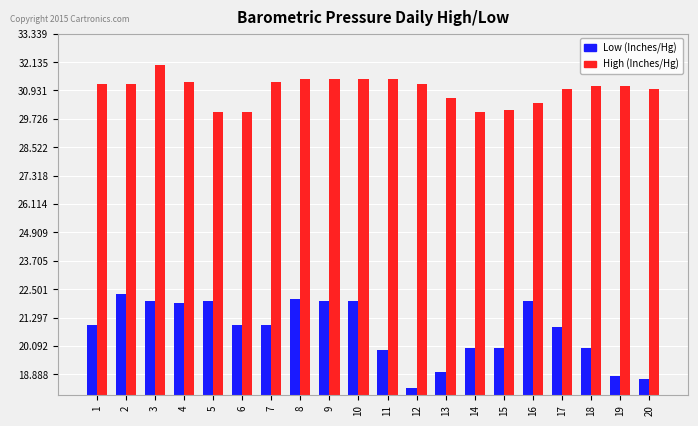

How many categories are shown in the chart?

20